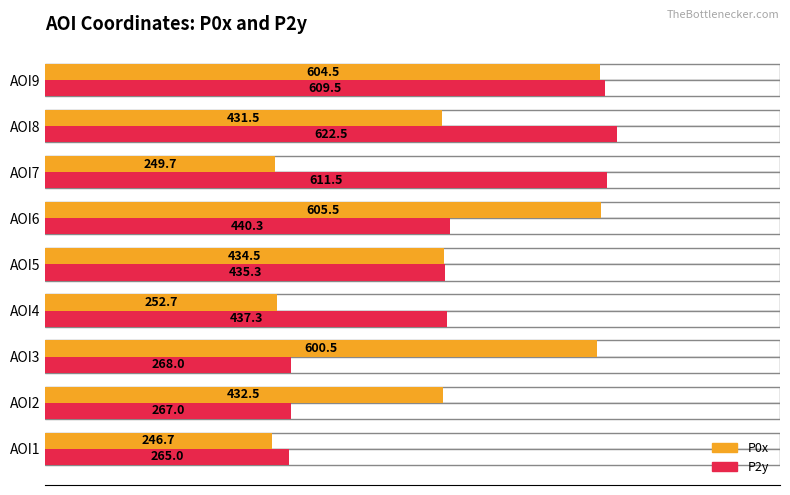

How many values in the P0x series exceed 432?

5